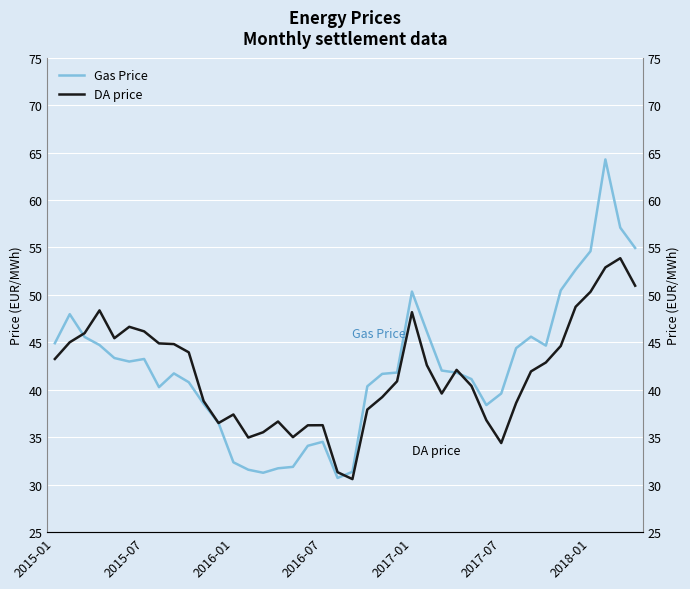

Rank the series by their average value, from lowest to highest.

DA price, Gas Price